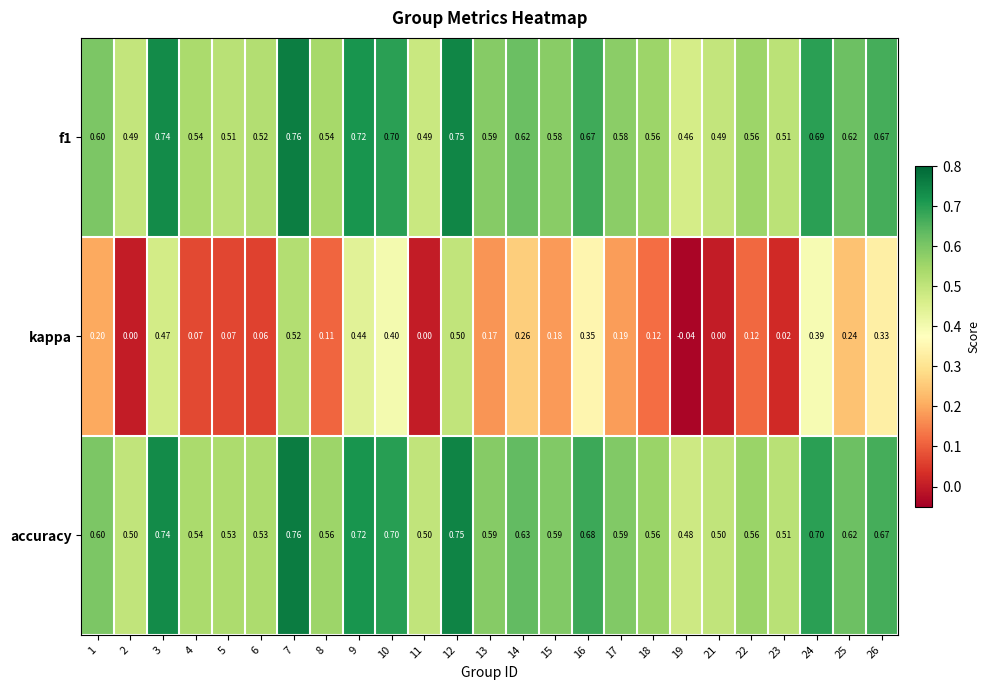

Which series has the largest total across all categories?

accuracy